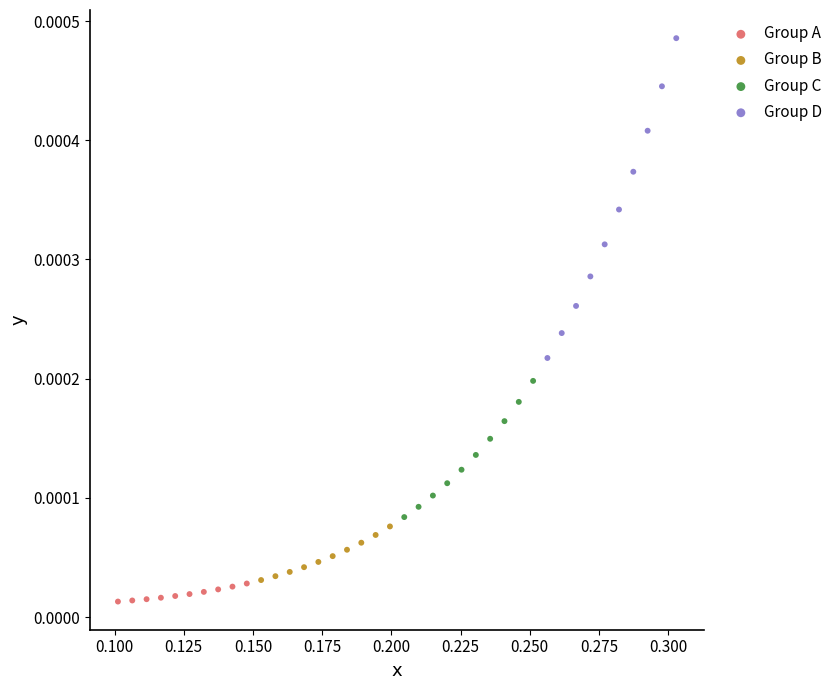

Which series reaches the maximum Y coordinate?

Group D